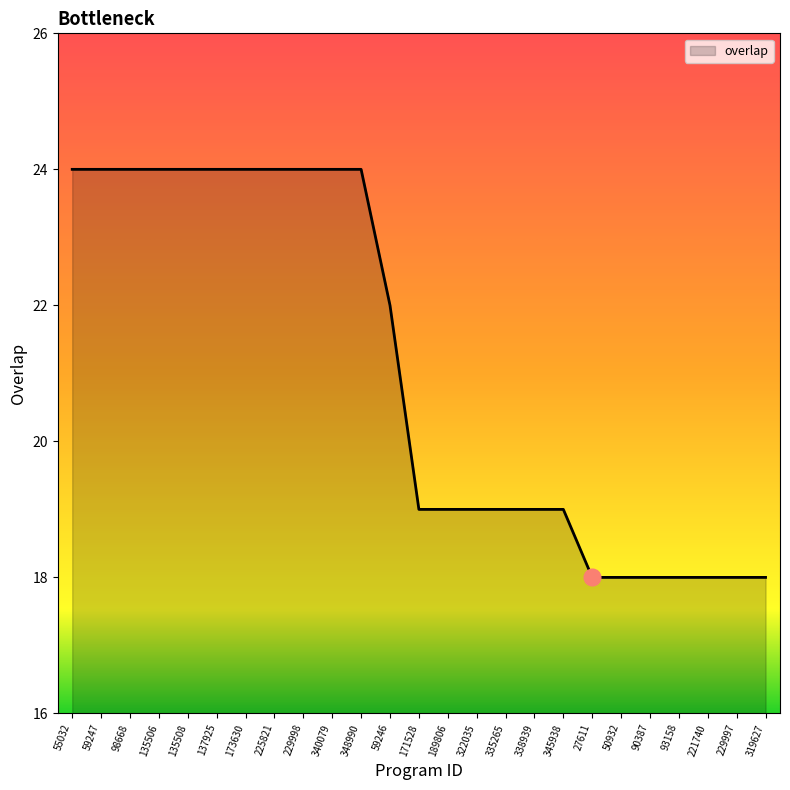

Where is the data nearest to the value 21?

59246